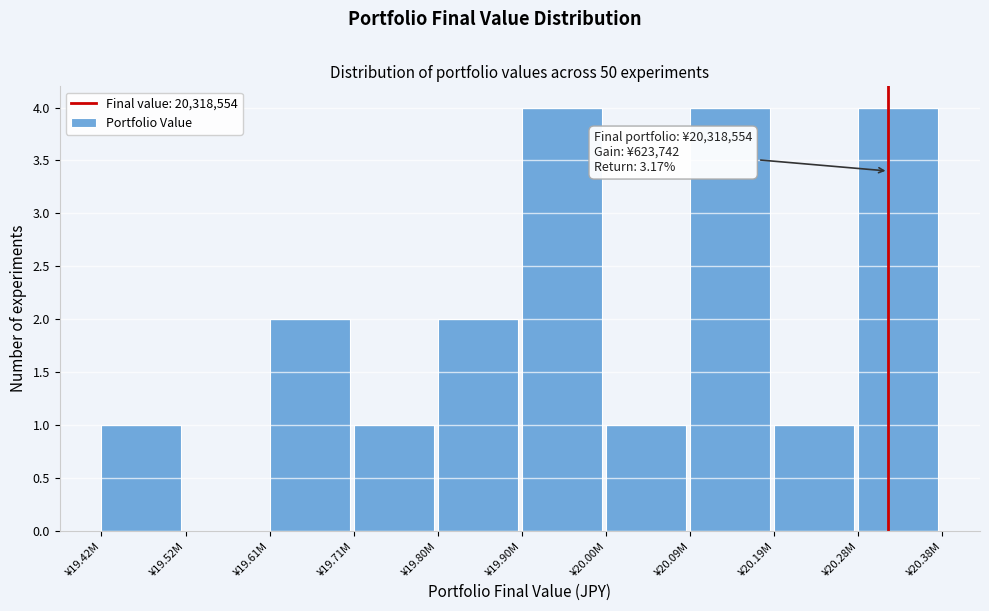

Reading left to right, what are all the values shown in this chart?

¥19.42M=1	¥19.52M=0	¥19.61M=2	¥19.71M=1	¥19.80M=2	¥19.90M=4	¥20.00M=1	¥20.09M=4	¥20.19M=1	¥20.28M=4